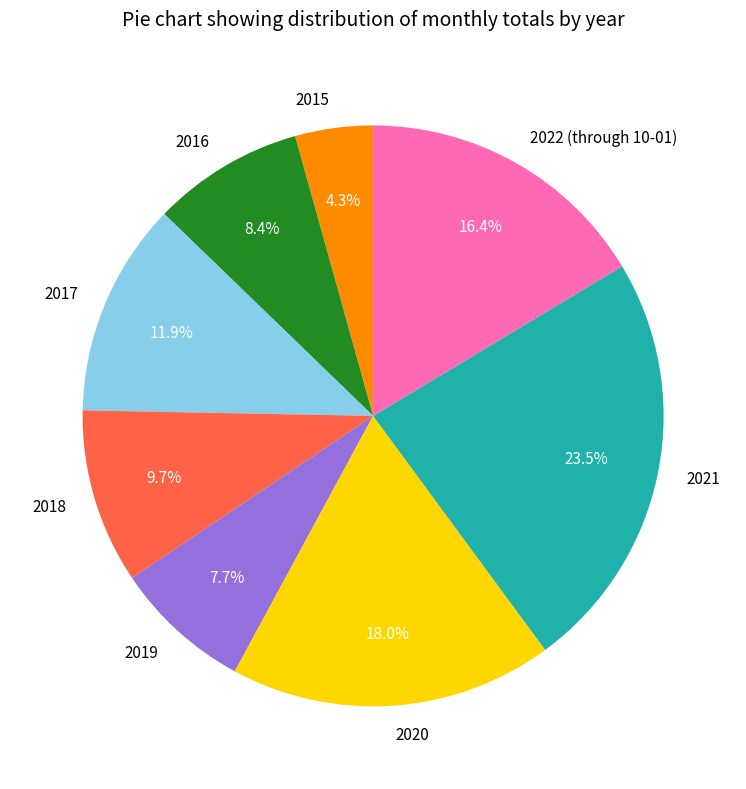

Between 2019 and 2021, which is larger?

2021